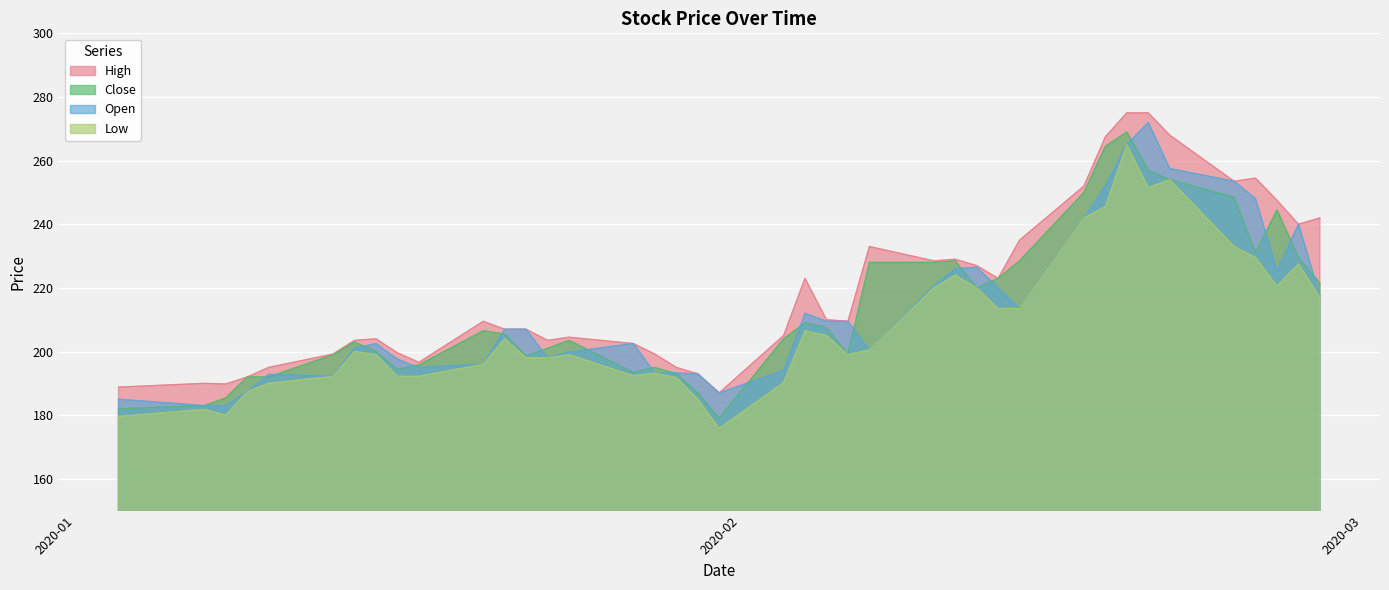

What is the greatest value displayed?

275.0